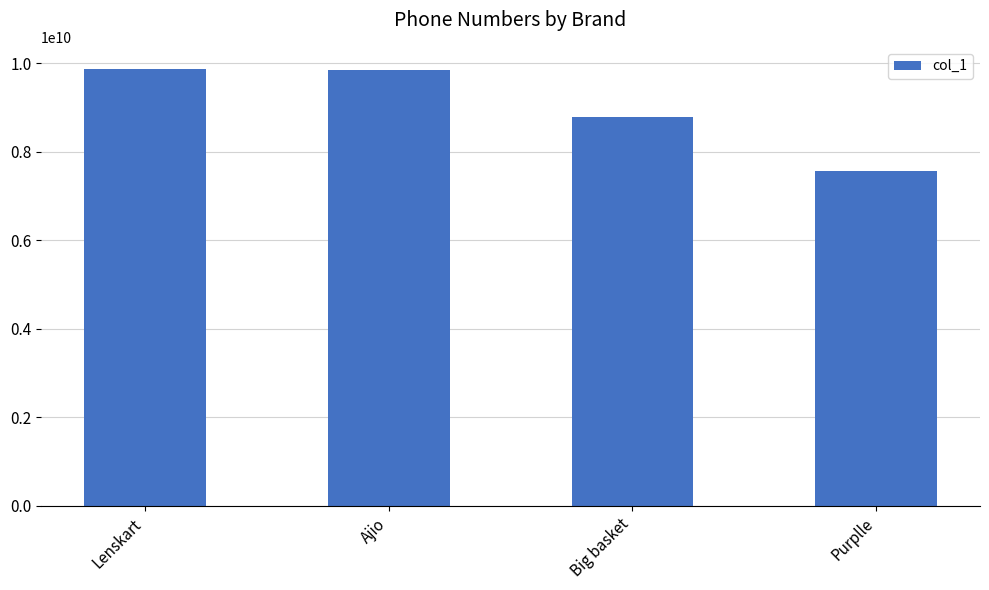

Count the number of categories in the chart.

4